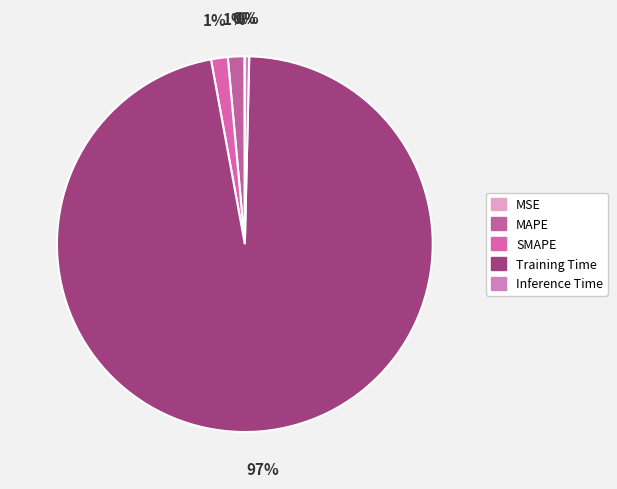

How many segments does this pie chart have?

5